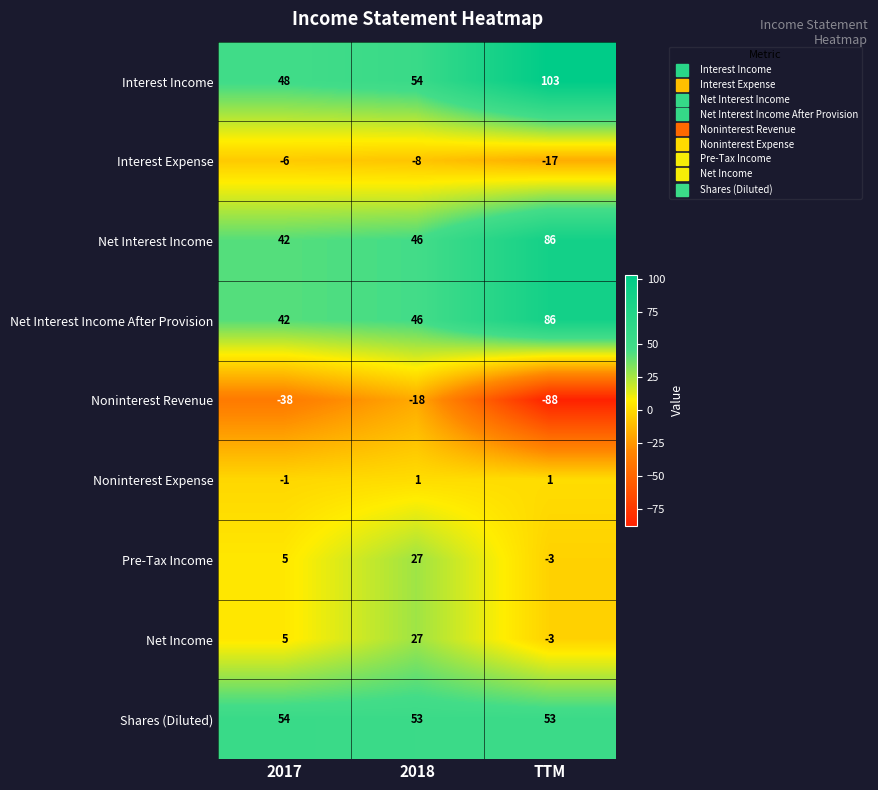

What is the greatest value displayed?

103